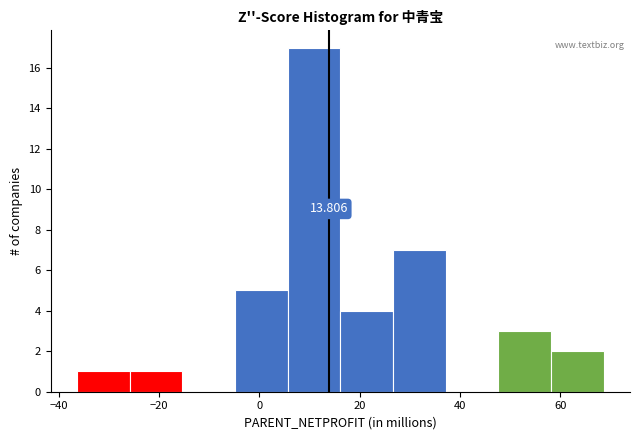

Which range on the x-axis has the tallest bar?

6 to 16